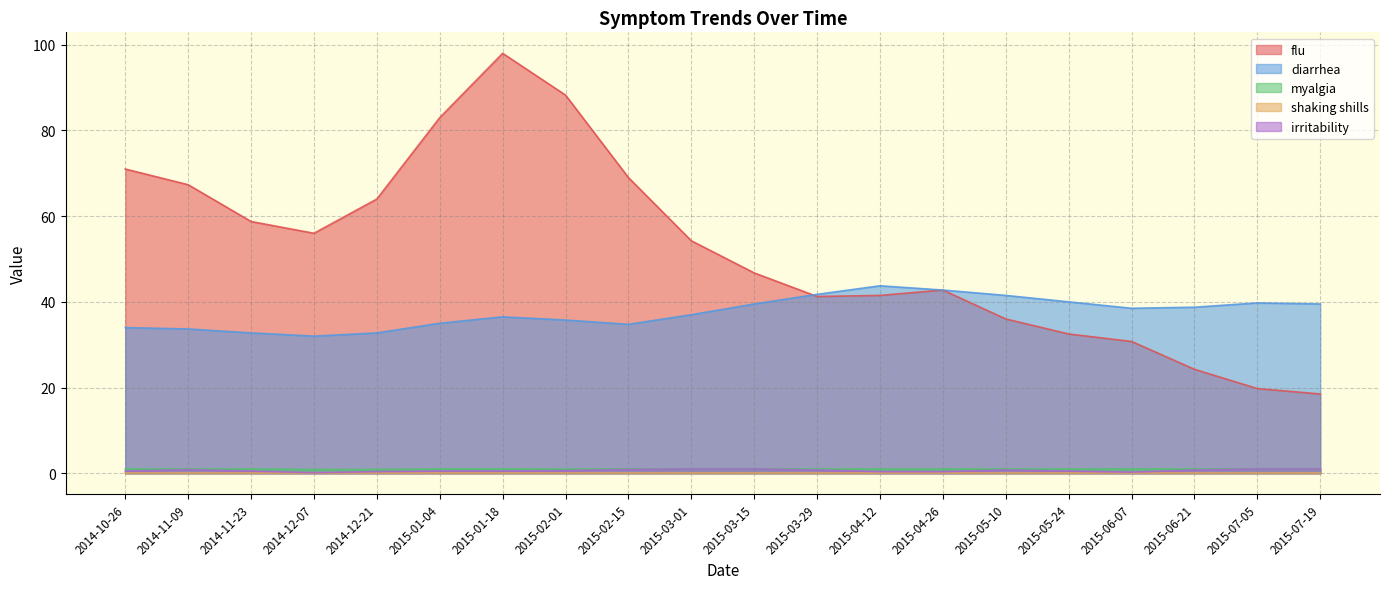

Which series has the largest range (max minus min)?

flu